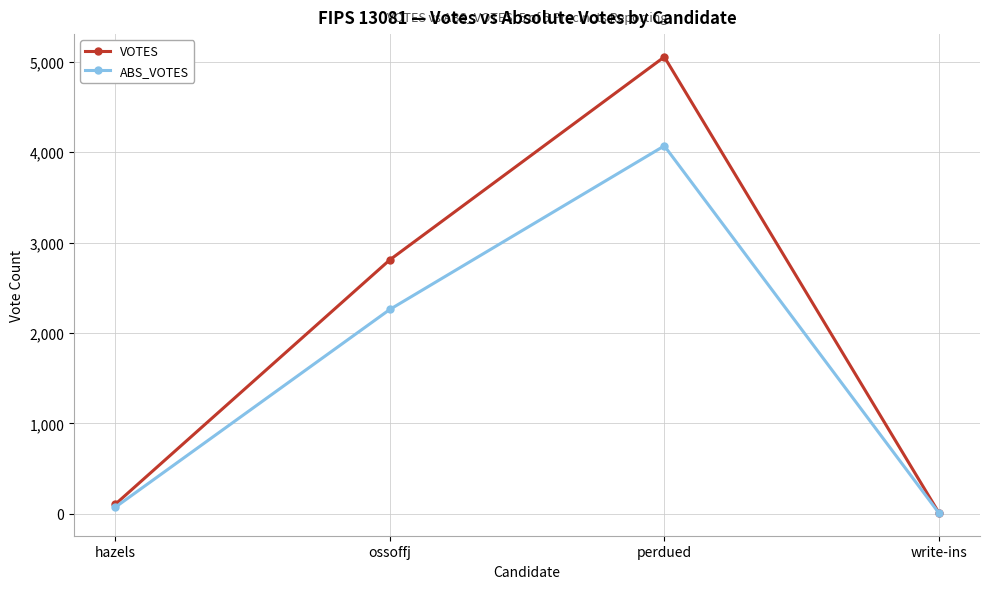

At which category is the sum across all series the highest?

perdued